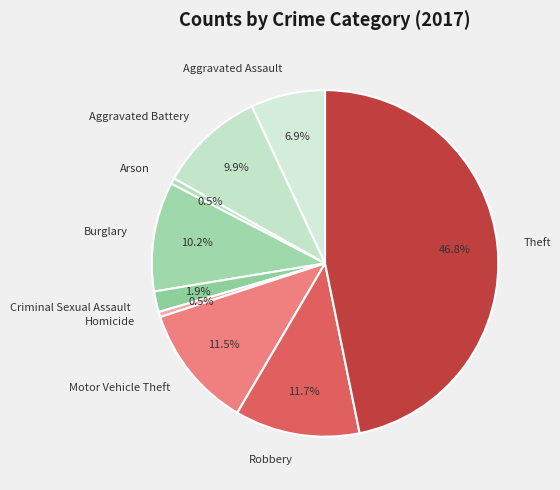

How many segments does this pie chart have?

9